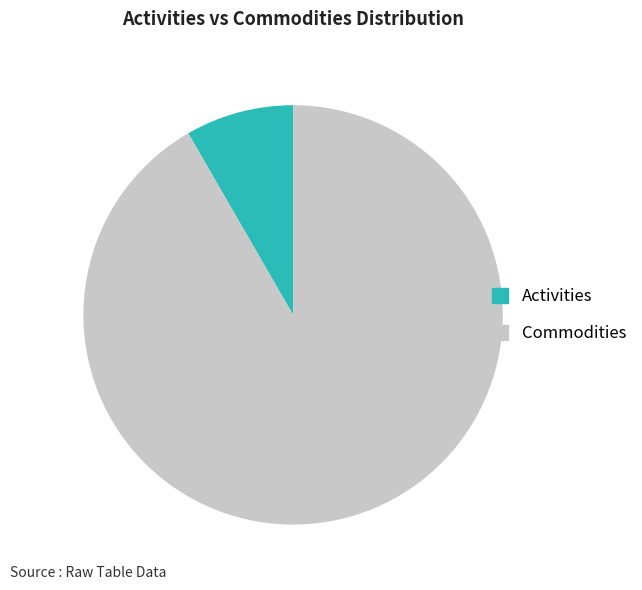

Combined, do Commodities and Activities account for over 50%?

Yes